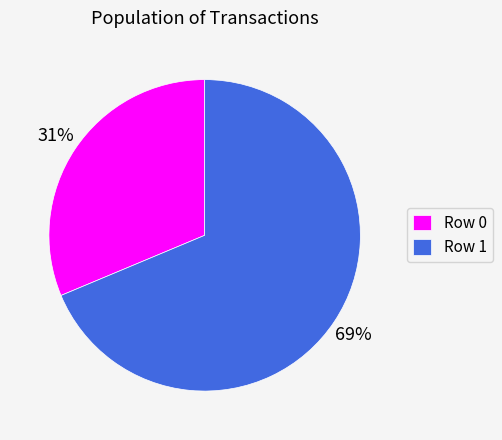

What is the largest slice in the pie chart?

Row 1